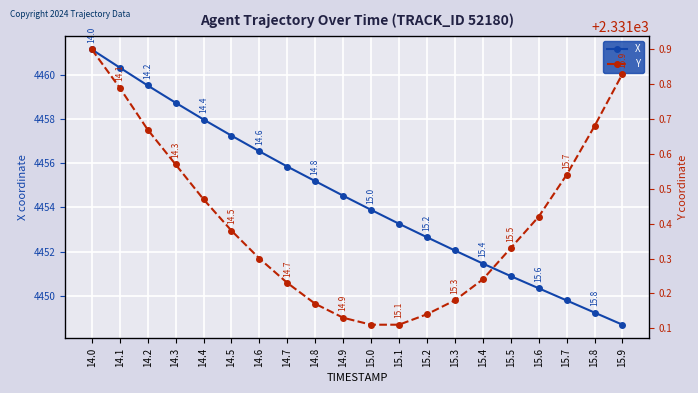

What is the label of the 11th point from the left?

15.0